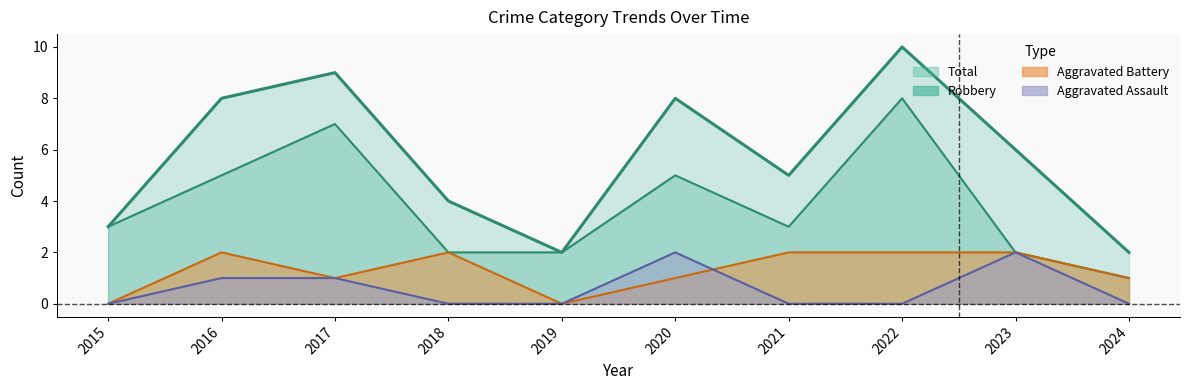

True or false: Aggravated Battery and Robbery cross at least once.

False